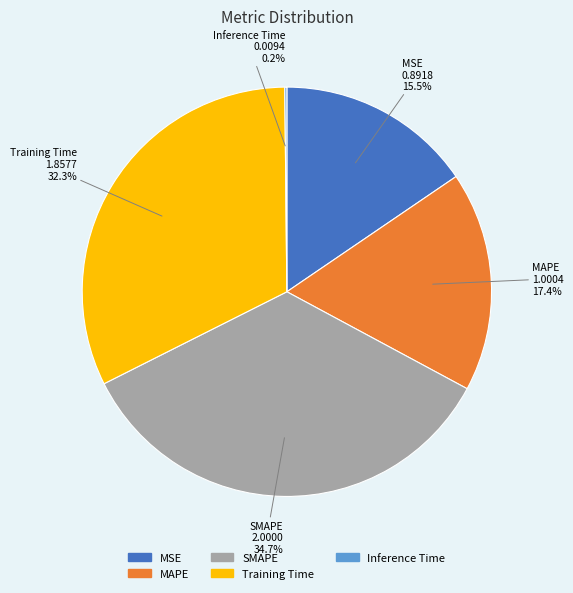

The MSE slice represents 28% of the pie. True or false?

False